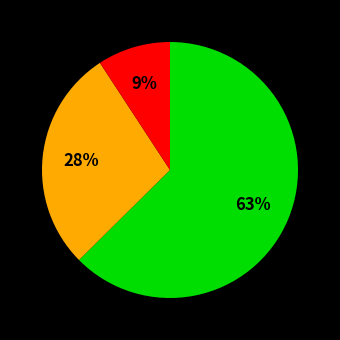

To the nearest percent, what is the average slice percentage?

33%